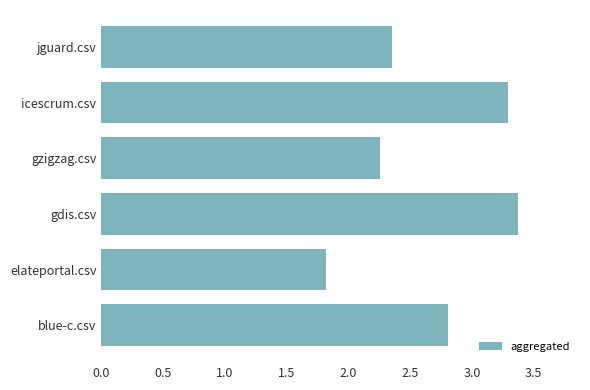

Count the number of data series in this chart.

1